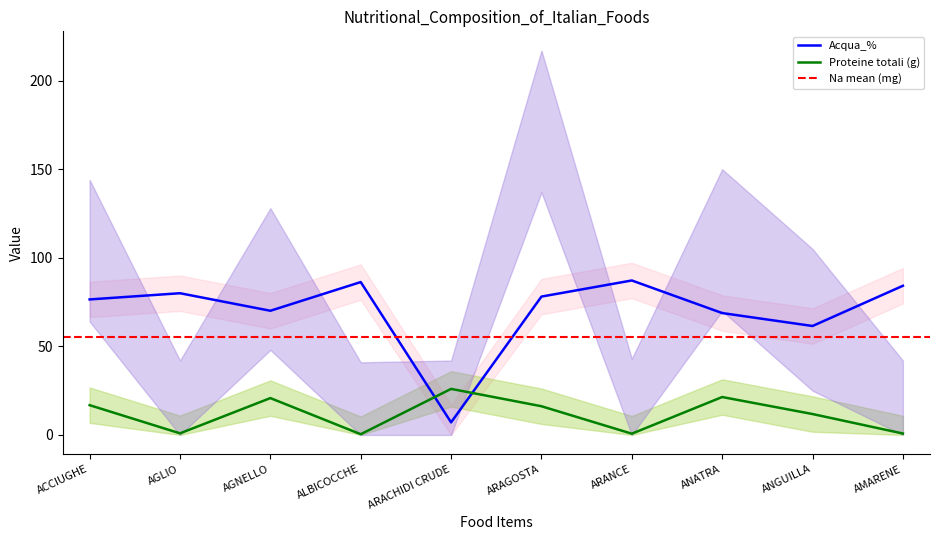

What is the total value across all series at ANGUILLA?

73.3